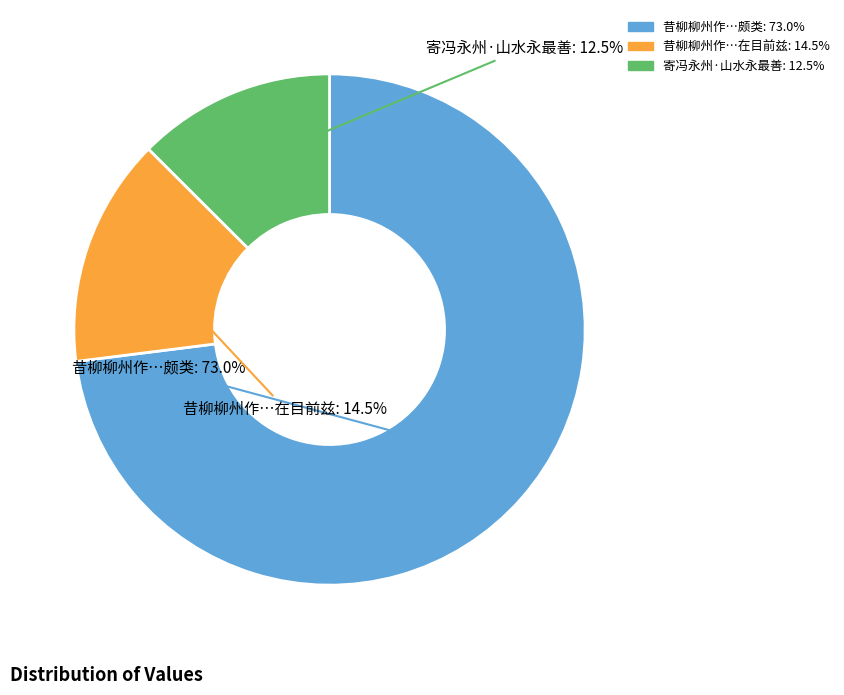

Is there any slice that represents more than half of the pie?

Yes